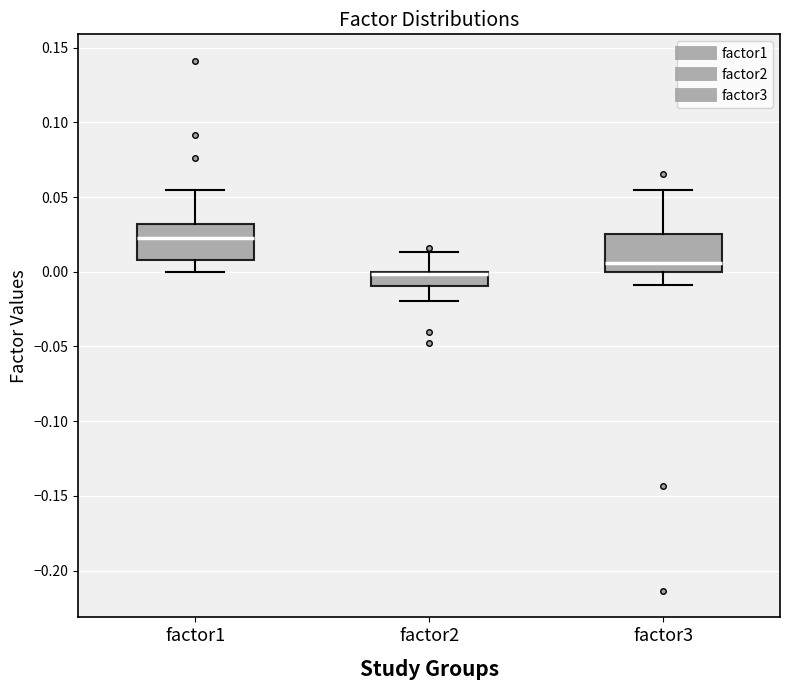

Which box has the highest median line?

factor1